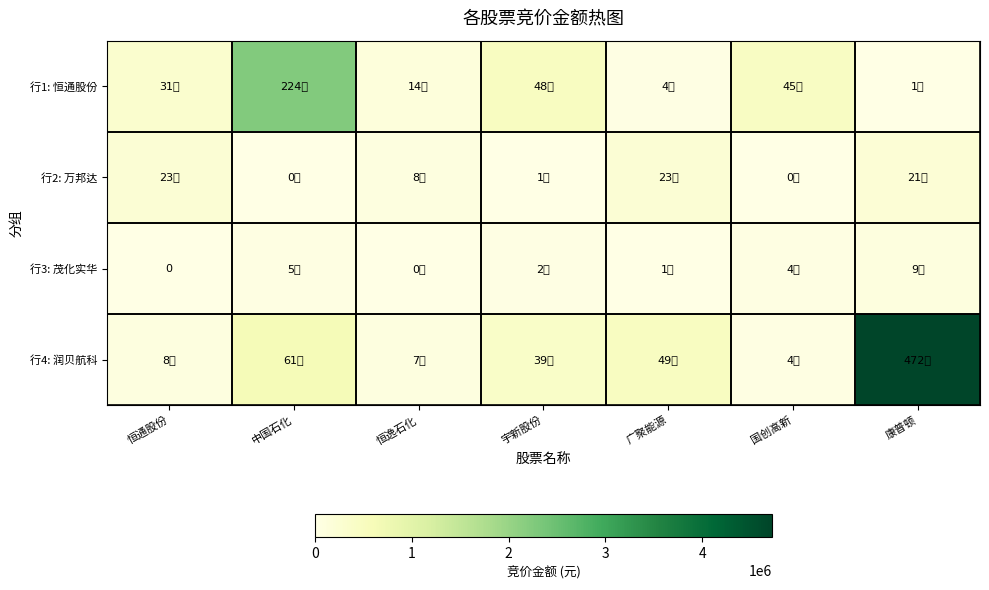

At 康普顿, list the series in order from largest to smallest.

行4: 润贝航科, 行2: 万邦达, 行3: 茂化实华, 行1: 恒通股份